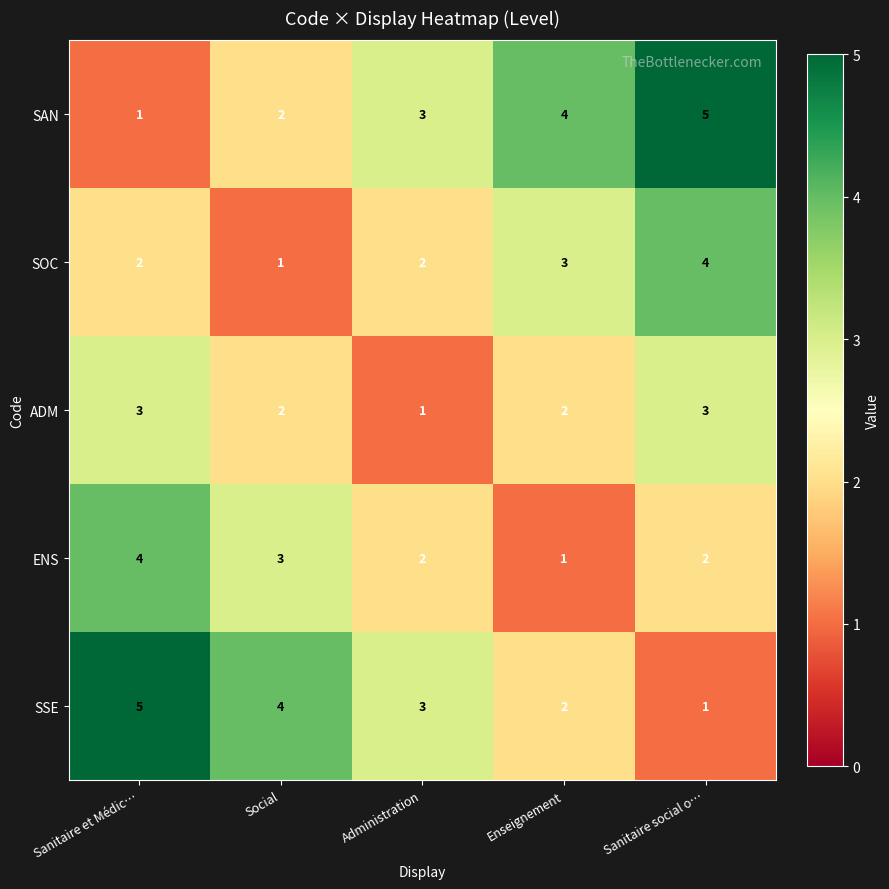

What is the sum of all SAN values?

15